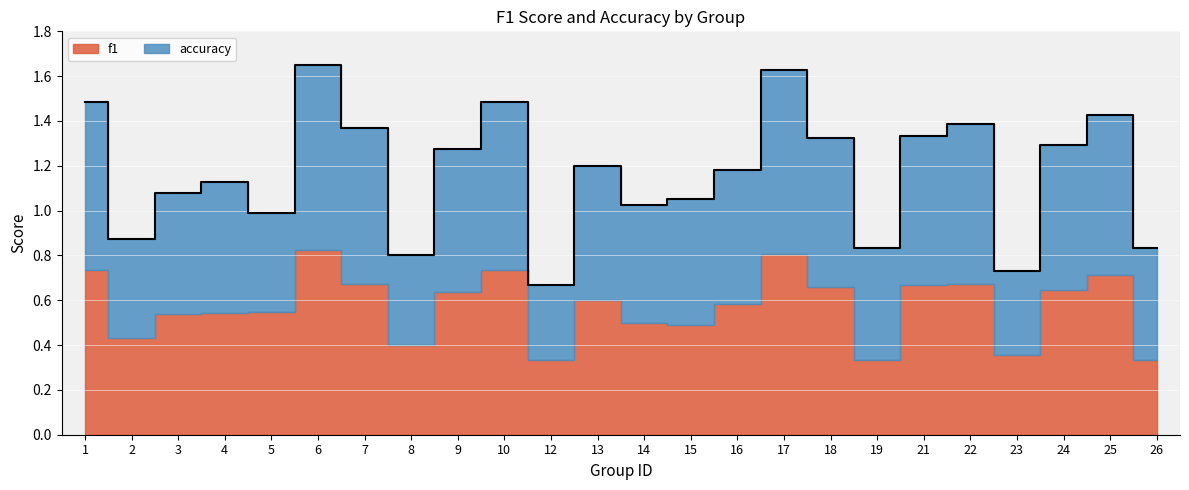

Rank the categories by value from highest to lowest.

6, 17, 1, 10, 25, 22, 7, 21, 18, 24, 9, 13, 16, 4, 3, 15, 14, 5, 2, 19, 26, 8, 23, 12